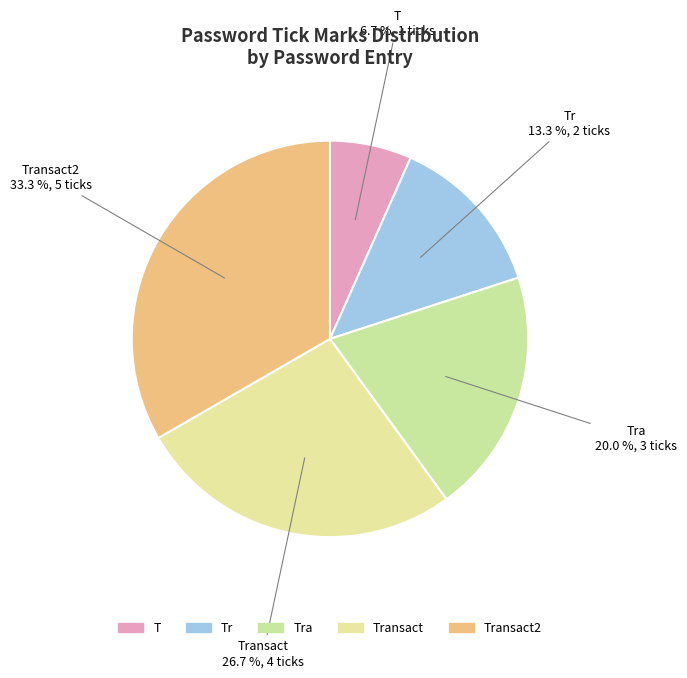

Is it true that Transact2 is 33% of the pie?

True